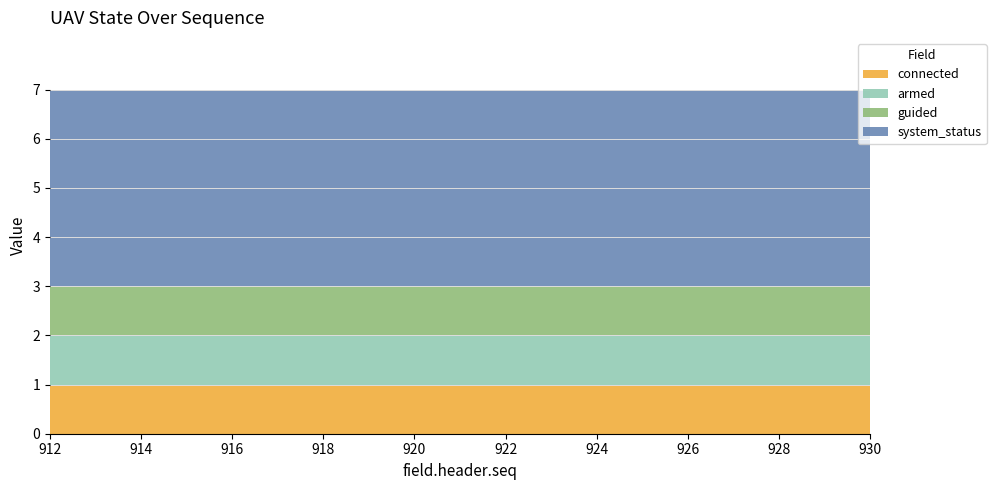

Reading left to right, what are all the values shown in this chart?

connected: 912=1	913=1	914=1	915=1	916=1	917=1	918=1	919=1	920=1	921=1	922=1	923=1	924=1	925=1	926=1	927=1	928=1	929=1	930=1
armed: 912=1	913=1	914=1	915=1	916=1	917=1	918=1	919=1	920=1	921=1	922=1	923=1	924=1	925=1	926=1	927=1	928=1	929=1	930=1
guided: 912=1	913=1	914=1	915=1	916=1	917=1	918=1	919=1	920=1	921=1	922=1	923=1	924=1	925=1	926=1	927=1	928=1	929=1	930=1
system_status: 912=4	913=4	914=4	915=4	916=4	917=4	918=4	919=4	920=4	921=4	922=4	923=4	924=4	925=4	926=4	927=4	928=4	929=4	930=4